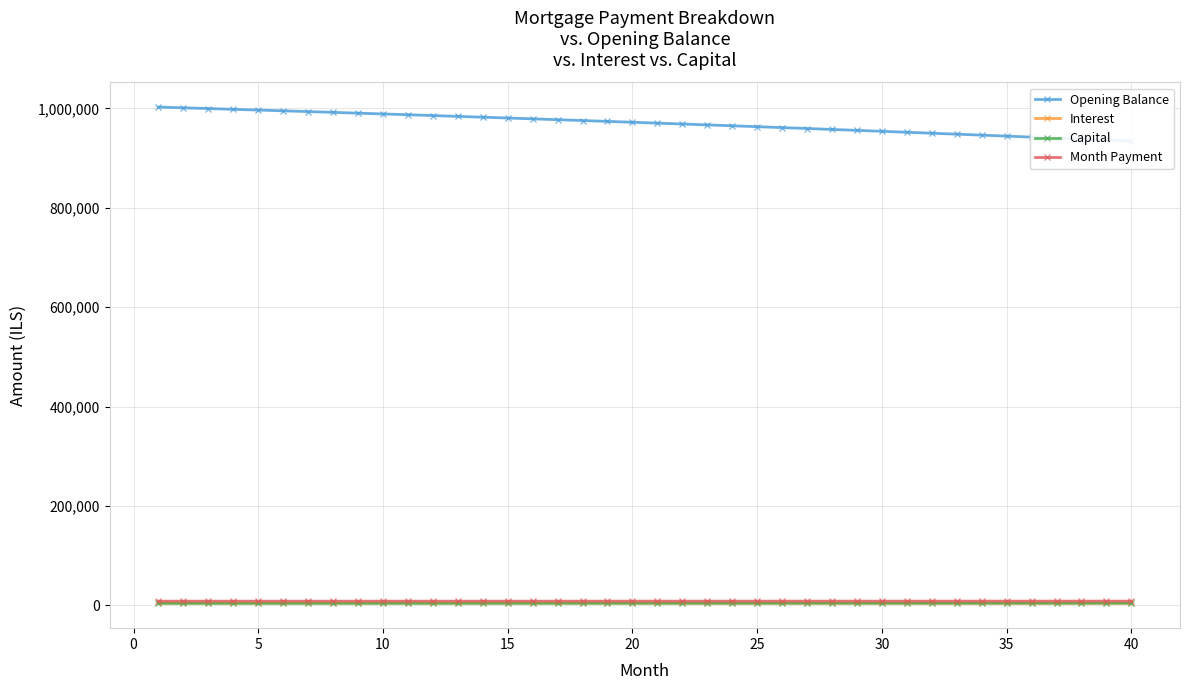

Is the value of Capital at 11 greater than the value of Interest at 29?

No